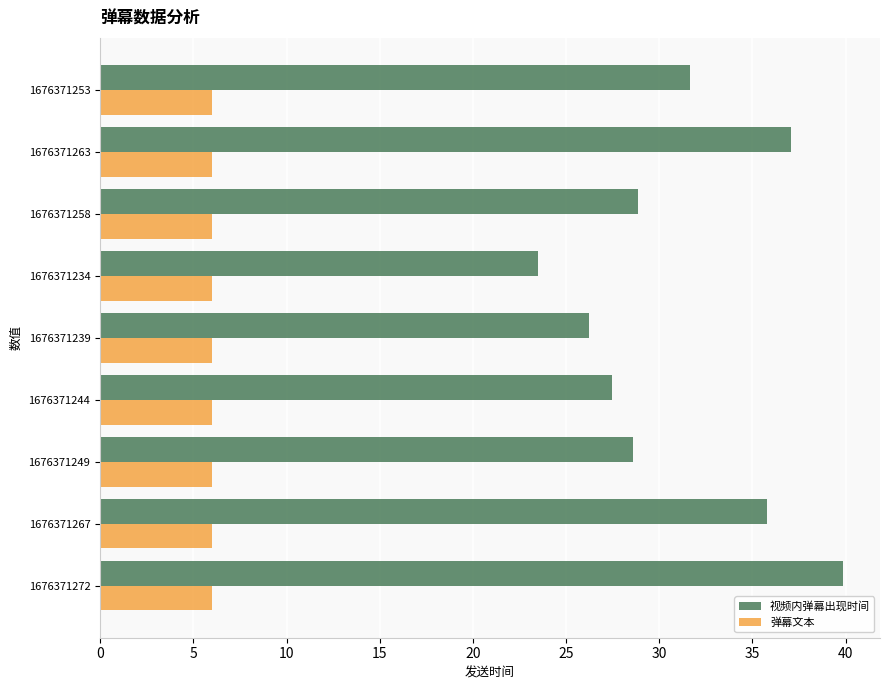

List the series in order of their overall mean, highest first.

视频内弹幕出现时间, 弹幕文本